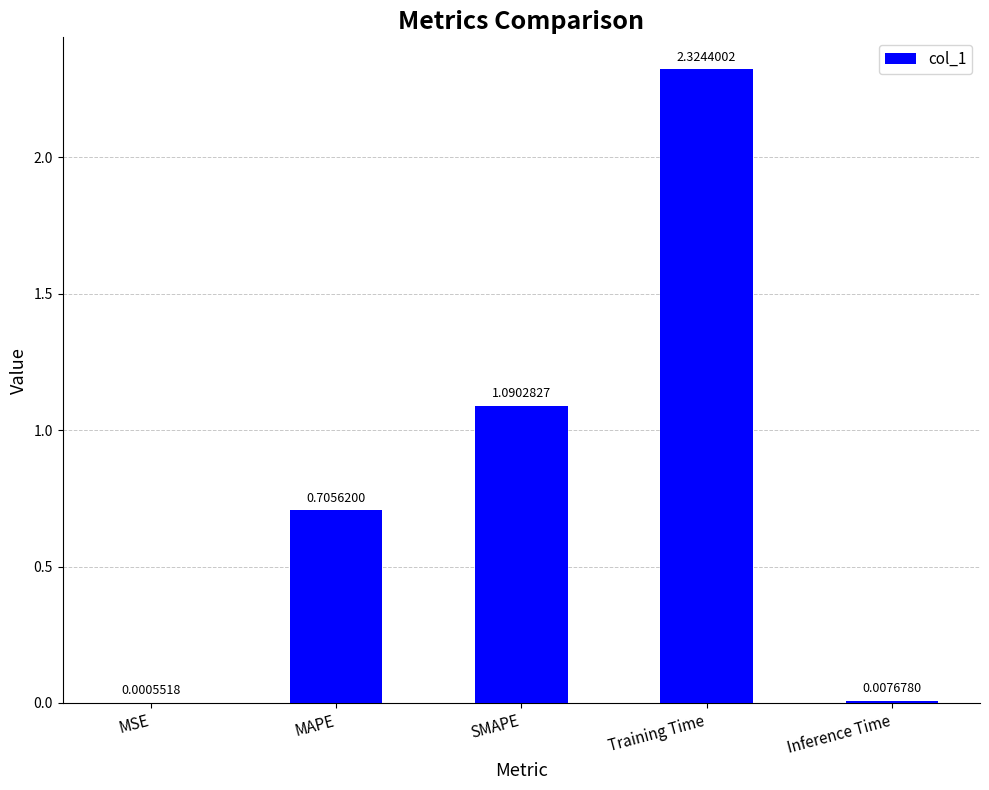

What is the ratio of the value at MAPE to the value at SMAPE?

0.6